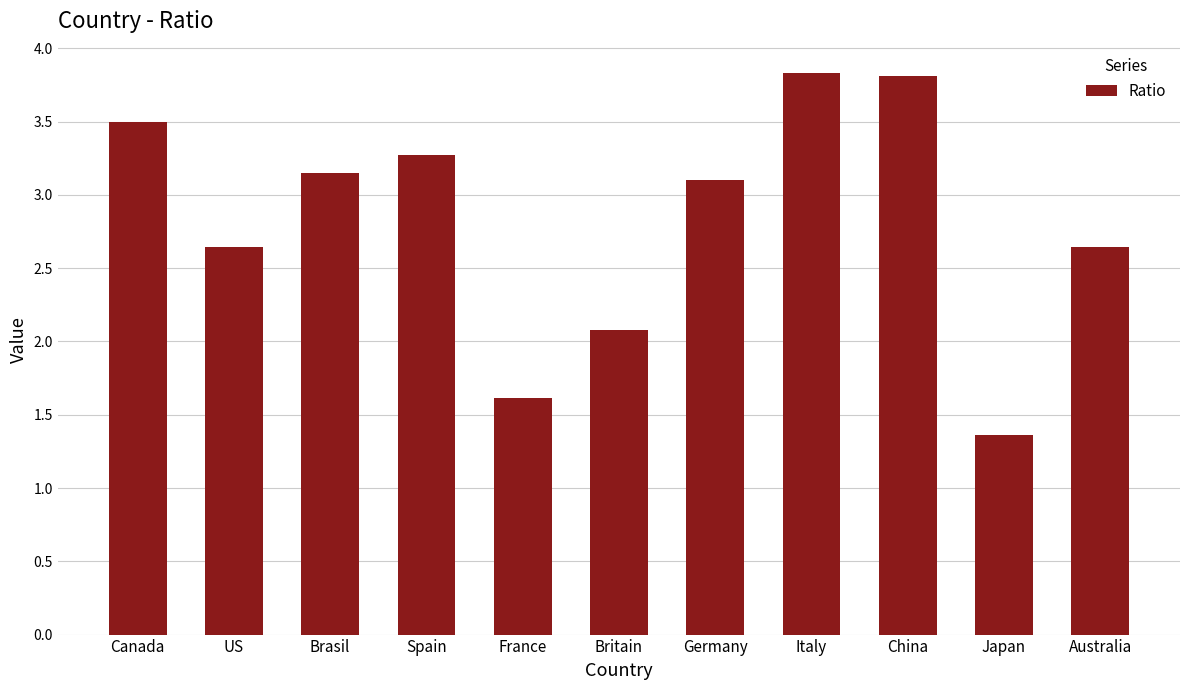

What is the difference between the maximum and minimum values?

2.5